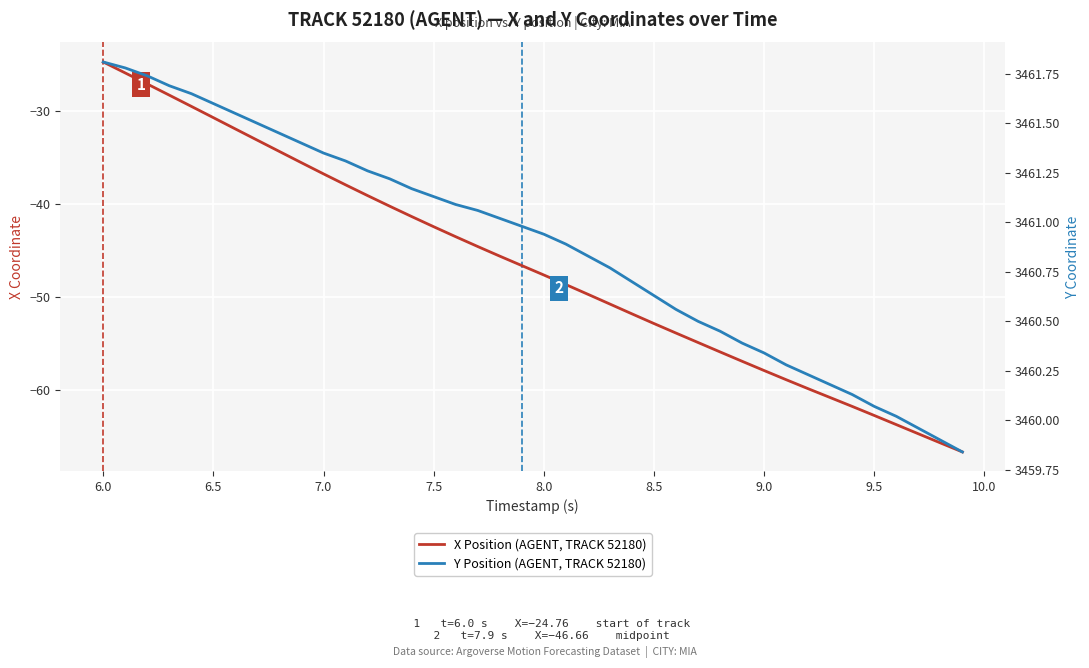

Reading left to right, extract all data points from this chart.

X Position (AGENT, TRACK 52180): -24.8	-25.9	-27.1	-28.3	-29.5	-30.7	-32.0	-33.2	-34.4	-35.6	-36.8	-38.0	-39.1	-40.3	-41.4	-42.5	-43.6	-44.6	-45.6	-46.7	-47.7	-48.7	-49.7	-50.8	-51.9	-52.9	-53.9	-54.9	-55.9	-57.0	-58.0	-58.9	-59.9	-60.9	-61.8	-62.8	-63.8	-64.8	-65.7	-66.7
Y Position (AGENT, TRACK 52180): 3461.8	3461.8	3461.7	3461.7	3461.7	3461.6	3461.6	3461.5	3461.4	3461.4	3461.3	3461.3	3461.3	3461.2	3461.2	3461.1	3461.1	3461.1	3461.0	3461.0	3460.9	3460.9	3460.8	3460.8	3460.7	3460.6	3460.6	3460.5	3460.4	3460.4	3460.3	3460.3	3460.2	3460.2	3460.1	3460.1	3460.0	3460.0	3459.9	3459.8